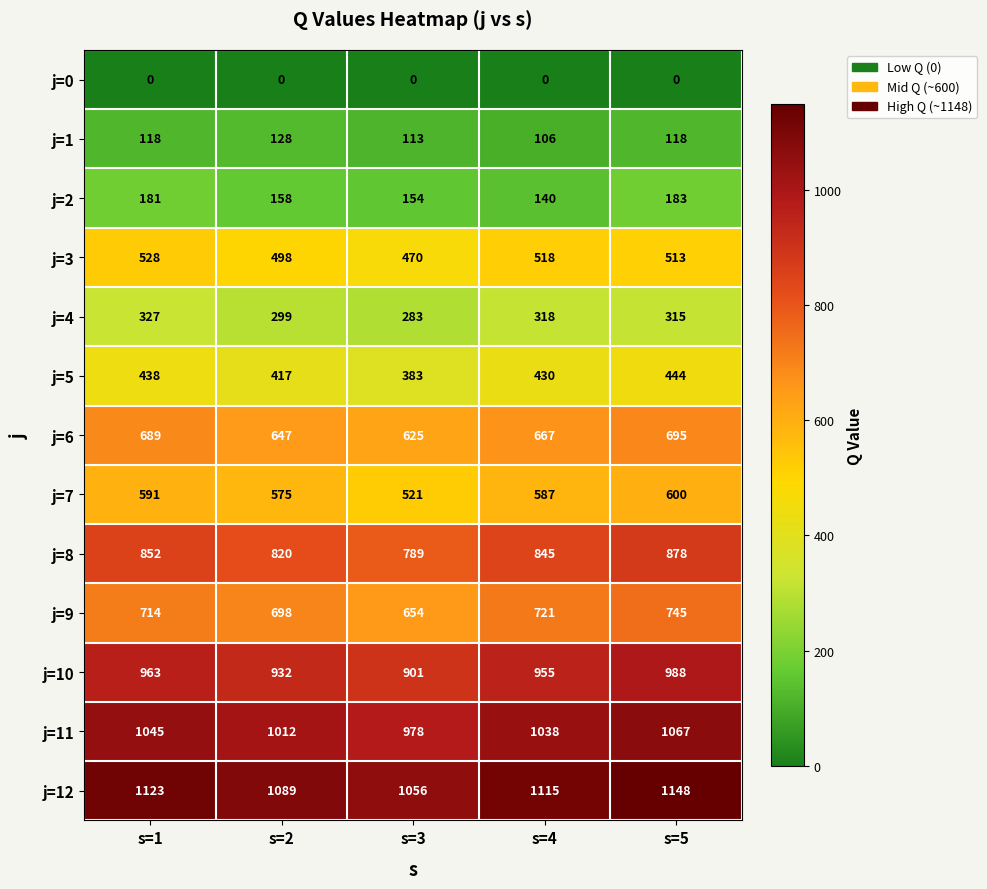

What is the difference between the j=3 values at s=5 and s=4?

5